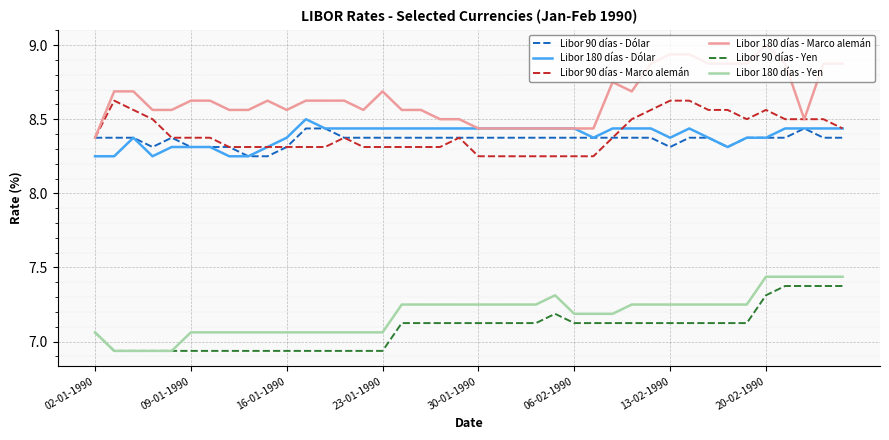

True or false: Libor 180 días - Marco alemán and Libor 90 días - Yen cross at least once.

False